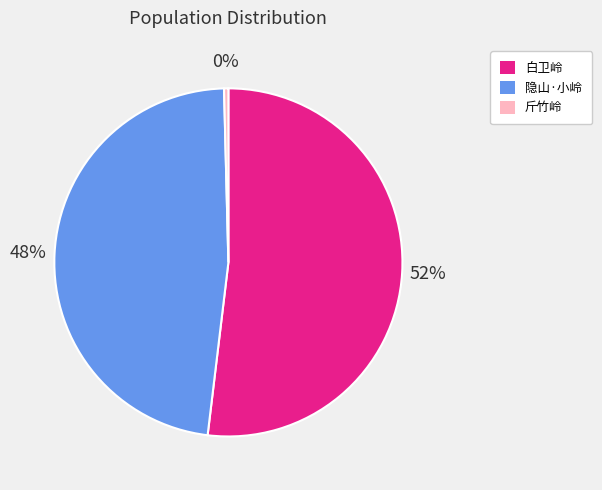

The 白卫岭 slice represents 62% of the pie. True or false?

False